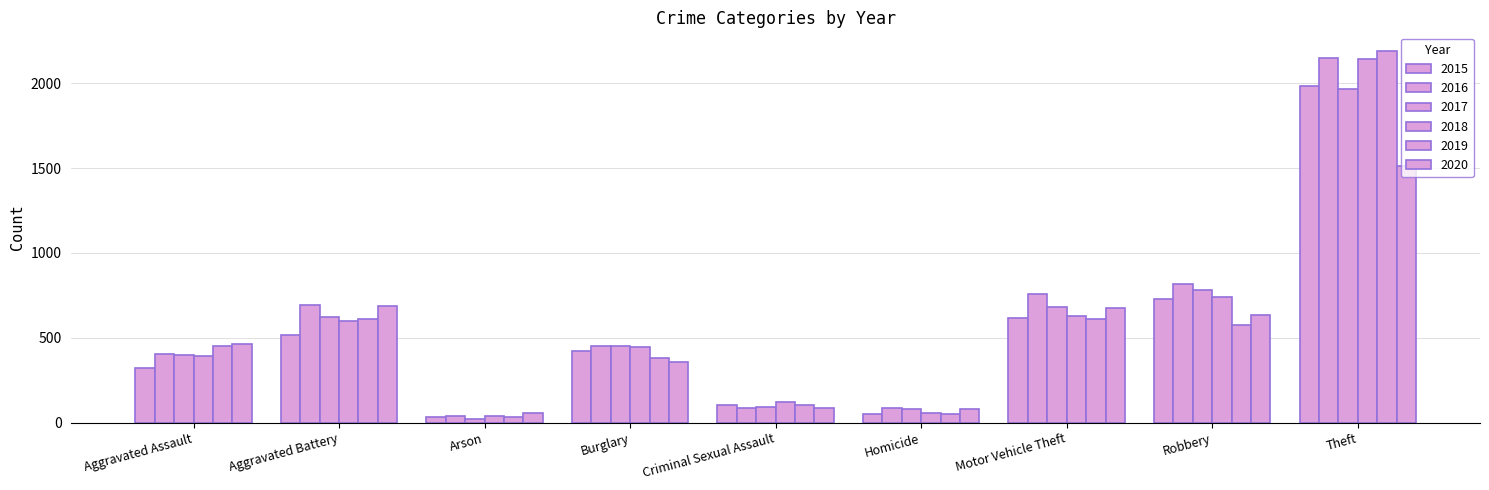

At which category is the sum across all series the highest?

Theft